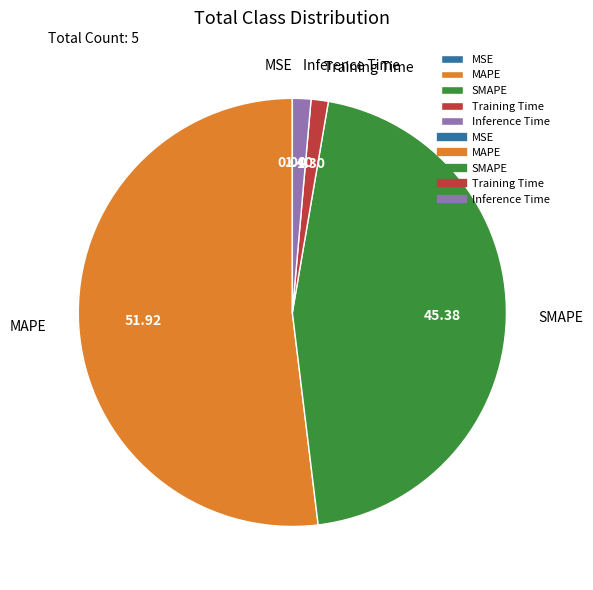

Which has a higher value, Training Time or SMAPE?

SMAPE